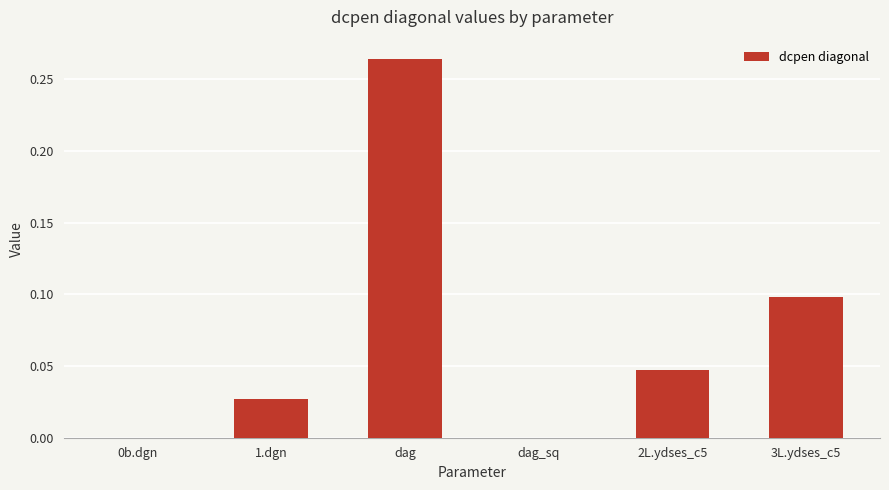

What is the sum of all values?

0.4